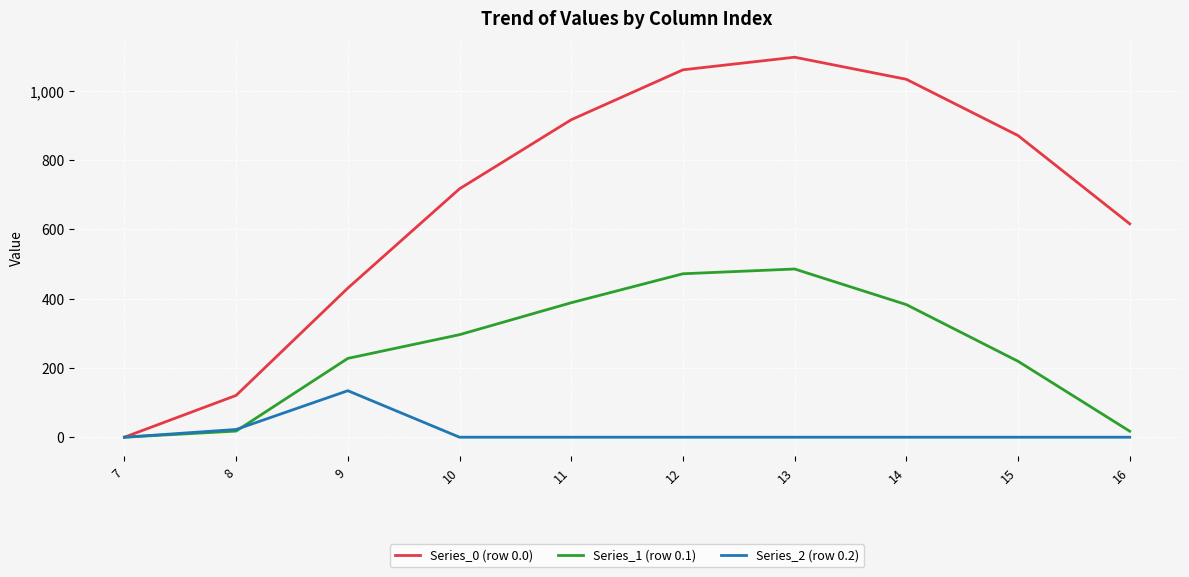

The value of Series_1 (row 0.1) at 9 is 227.5. True or false?

True